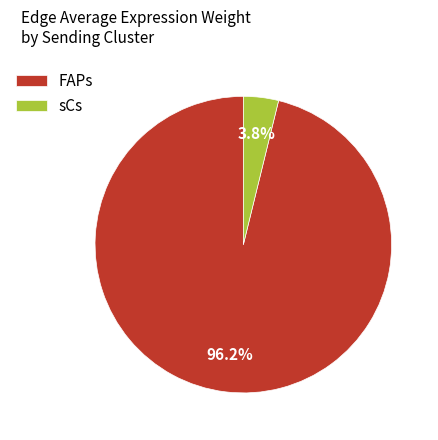

Count the number of slices in the pie.

2